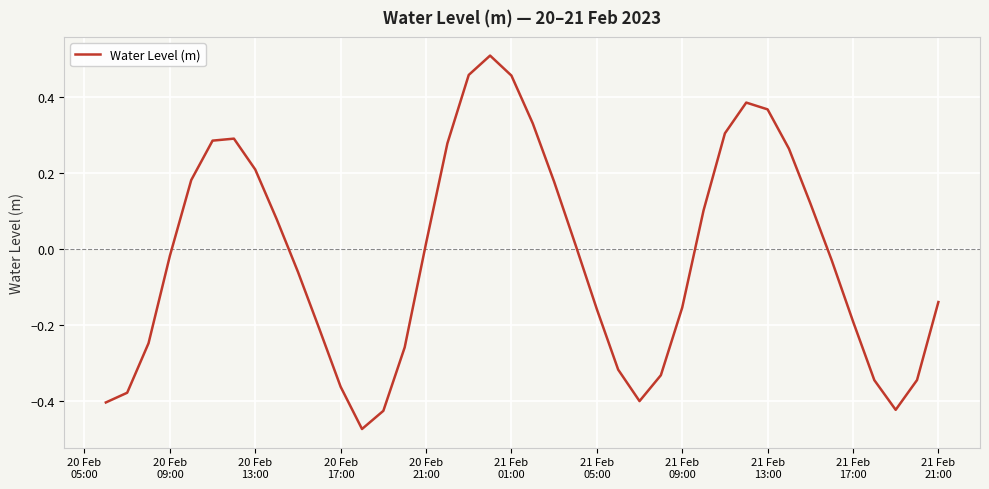

What is the difference between the maximum and minimum values?

1.0